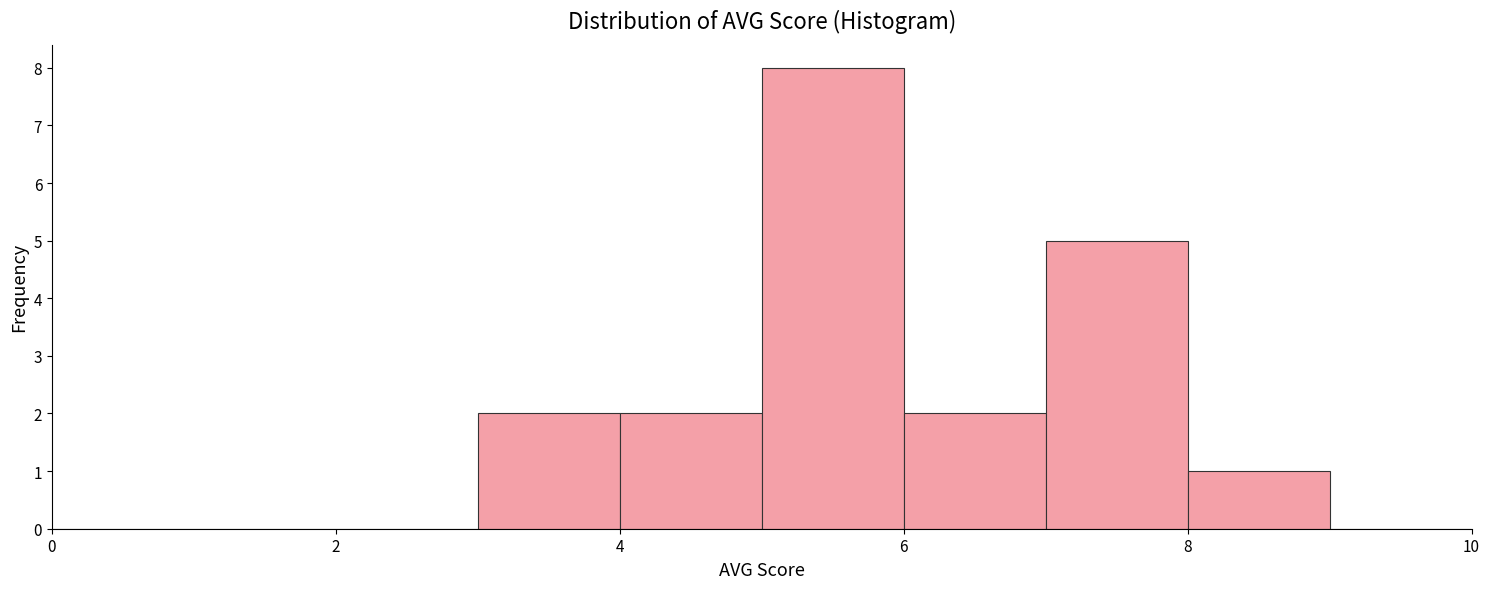

What is the height of the bar covering 3 to 4 on the x-axis? The values are not printed on the chart, so give them approximately, as read against the axis.

2